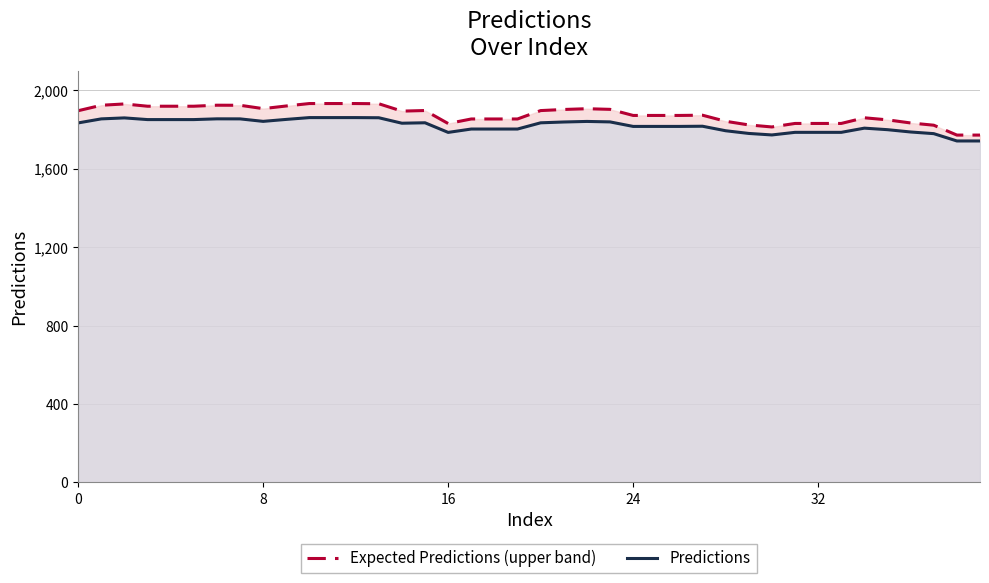

True or false: Expected Predictions (upper band) and Predictions intersect in this chart.

False